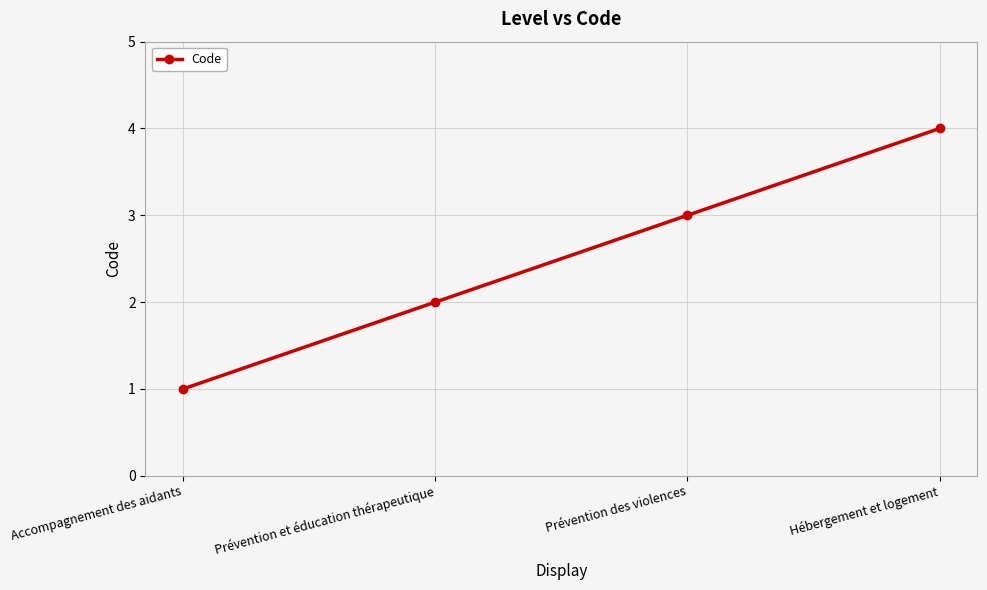

What is the minimum value shown in the chart?

1